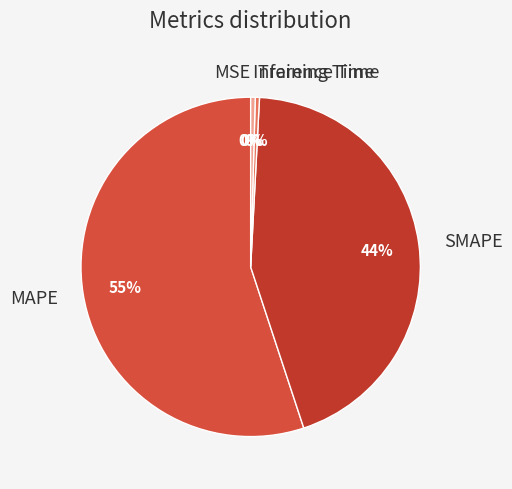

To the nearest percent, what is the difference between the SMAPE and Training Time slice percentages?

44%